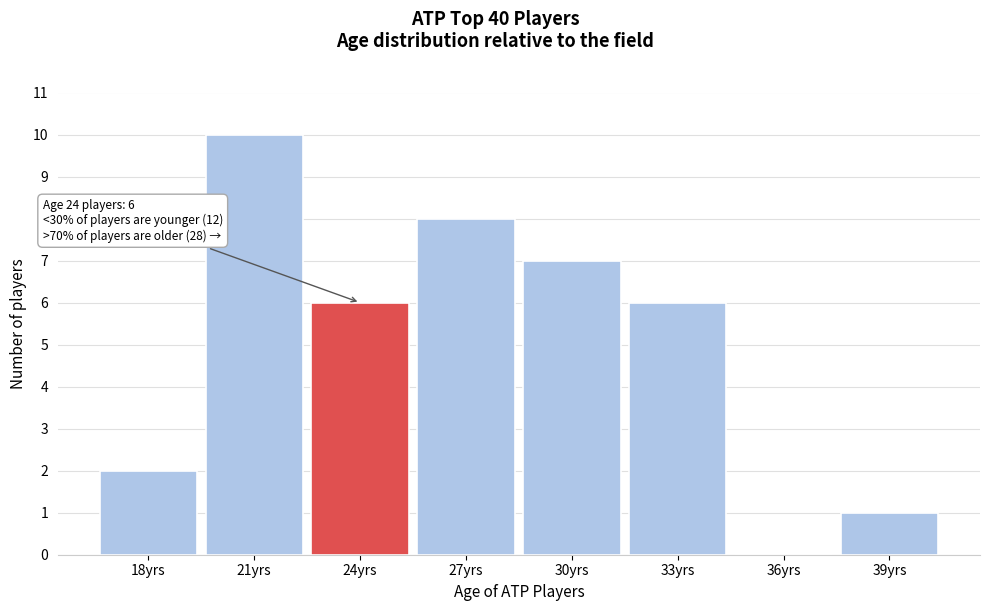

Reading right to left, transcribe all the data shown in this chart.

39yrs=1	36yrs=0	33yrs=6	30yrs=7	27yrs=8	24yrs=6	21yrs=10	18yrs=2